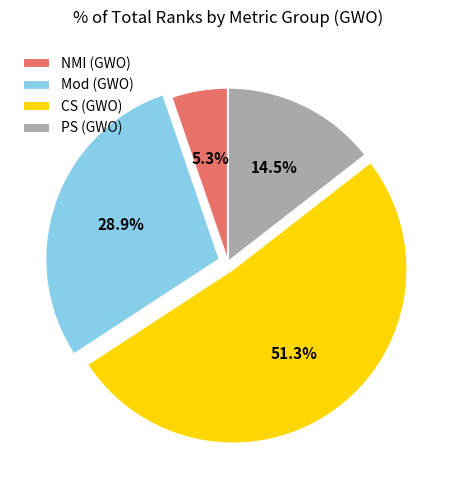

What portion of the pie excludes PS (GWO)?

85.5%